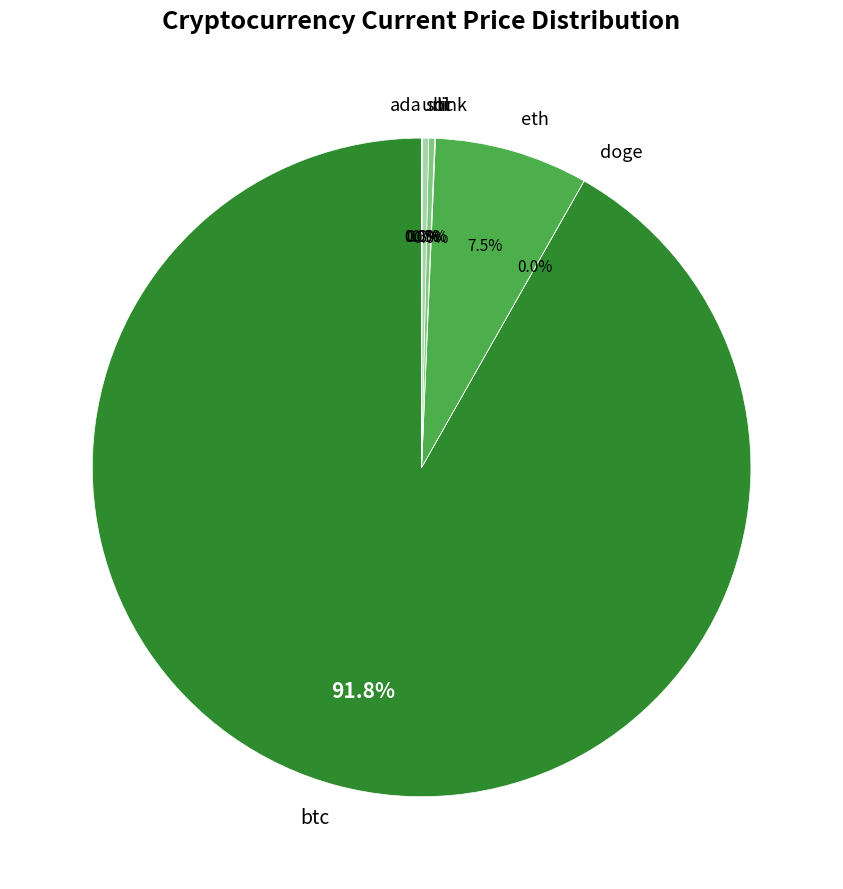

What percentage is NOT represented by sol?

99.7%